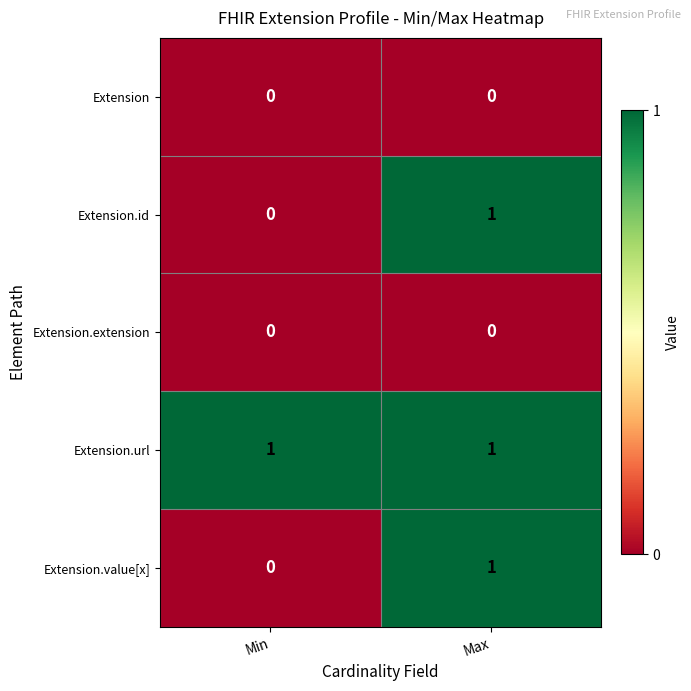

Is it true that Extension.id equals 1 at Max?

True